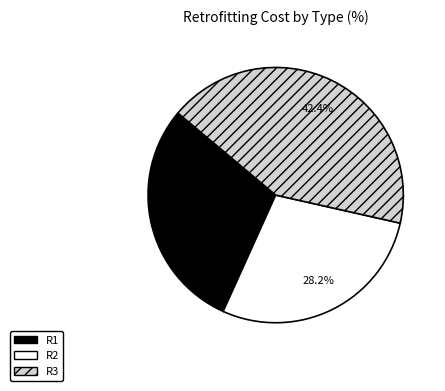

To the nearest percent, what is the difference between the largest and smallest slice percentages?

14%